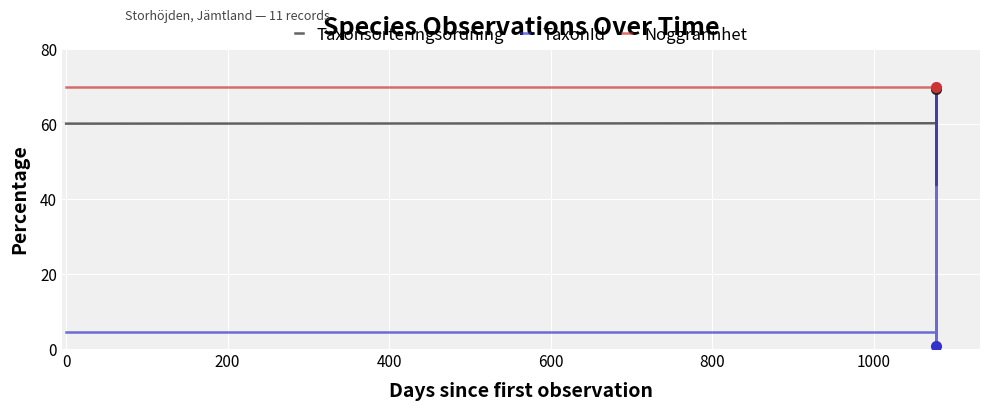

What is the value of the TaxonId point at the 1st from the left?

4.5